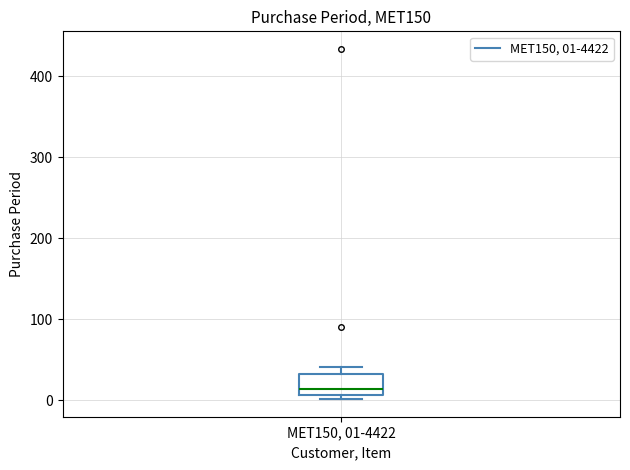

Transcribe this box plot: give where the median line is, the range the box spans, and where the two whiskers end, as read against the y-axis. The values are not printed on the chart, so give them approximately, as read against the axis.

median 10 (just above the box's lower edge), box 10 to 30, whiskers 0 to 40